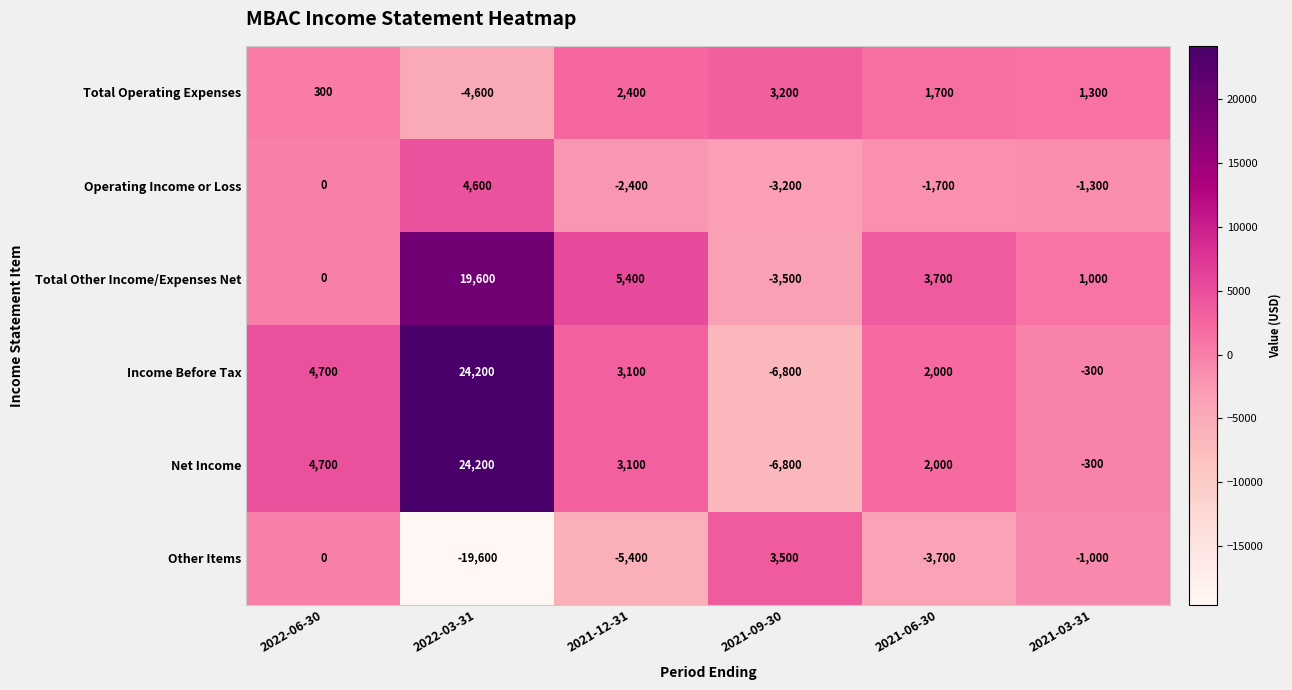

What is the sum of all Operating Income or Loss values?

-4000